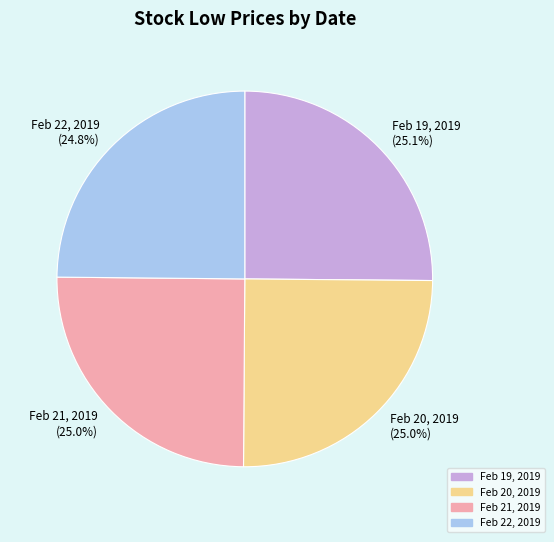

How much of the chart is everything except Feb 21, 2019?

75.0%